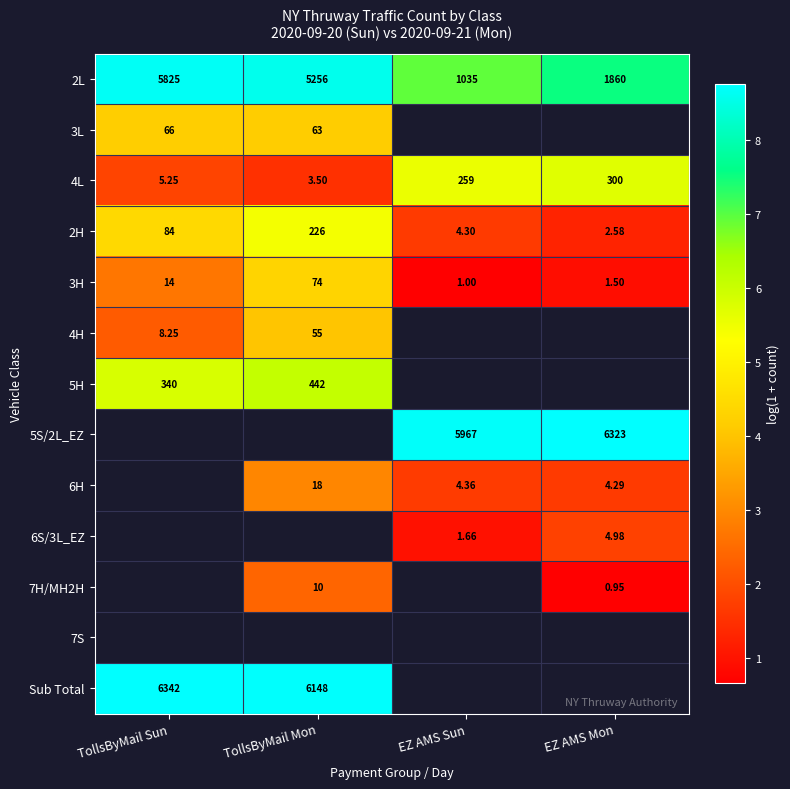

The 4L series shows 2.2 at EZ AMS Sun. True or false?

False